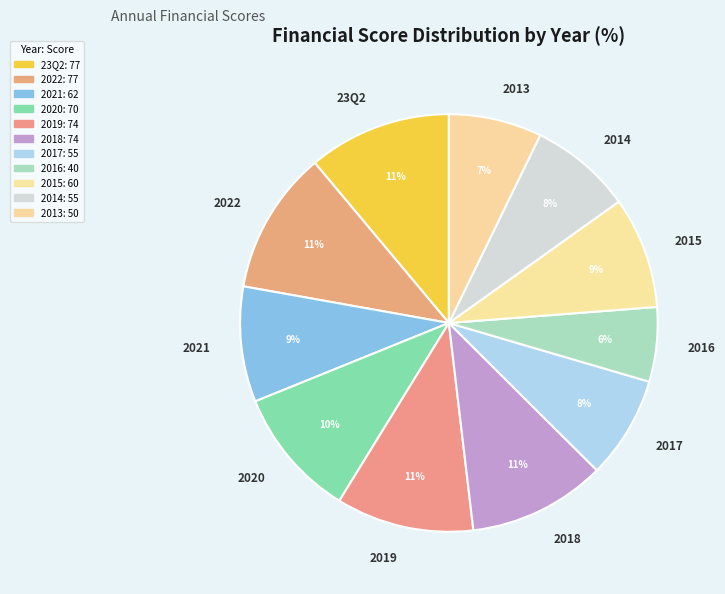

What is the smallest slice in the pie chart?

2016